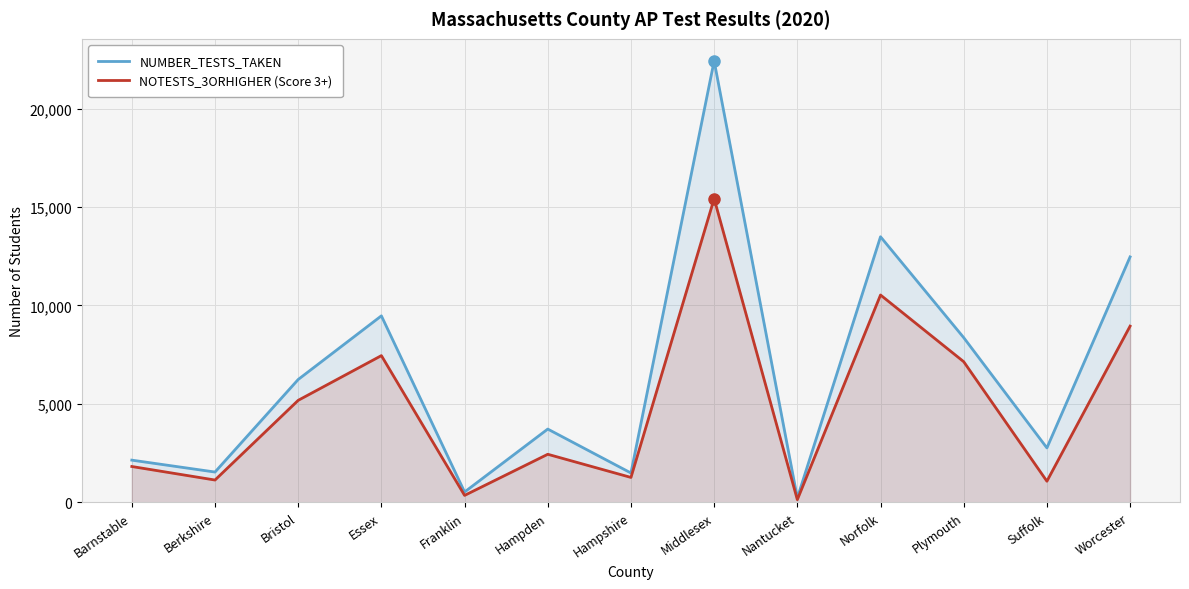

At which category is the sum across all series the highest?

Middlesex